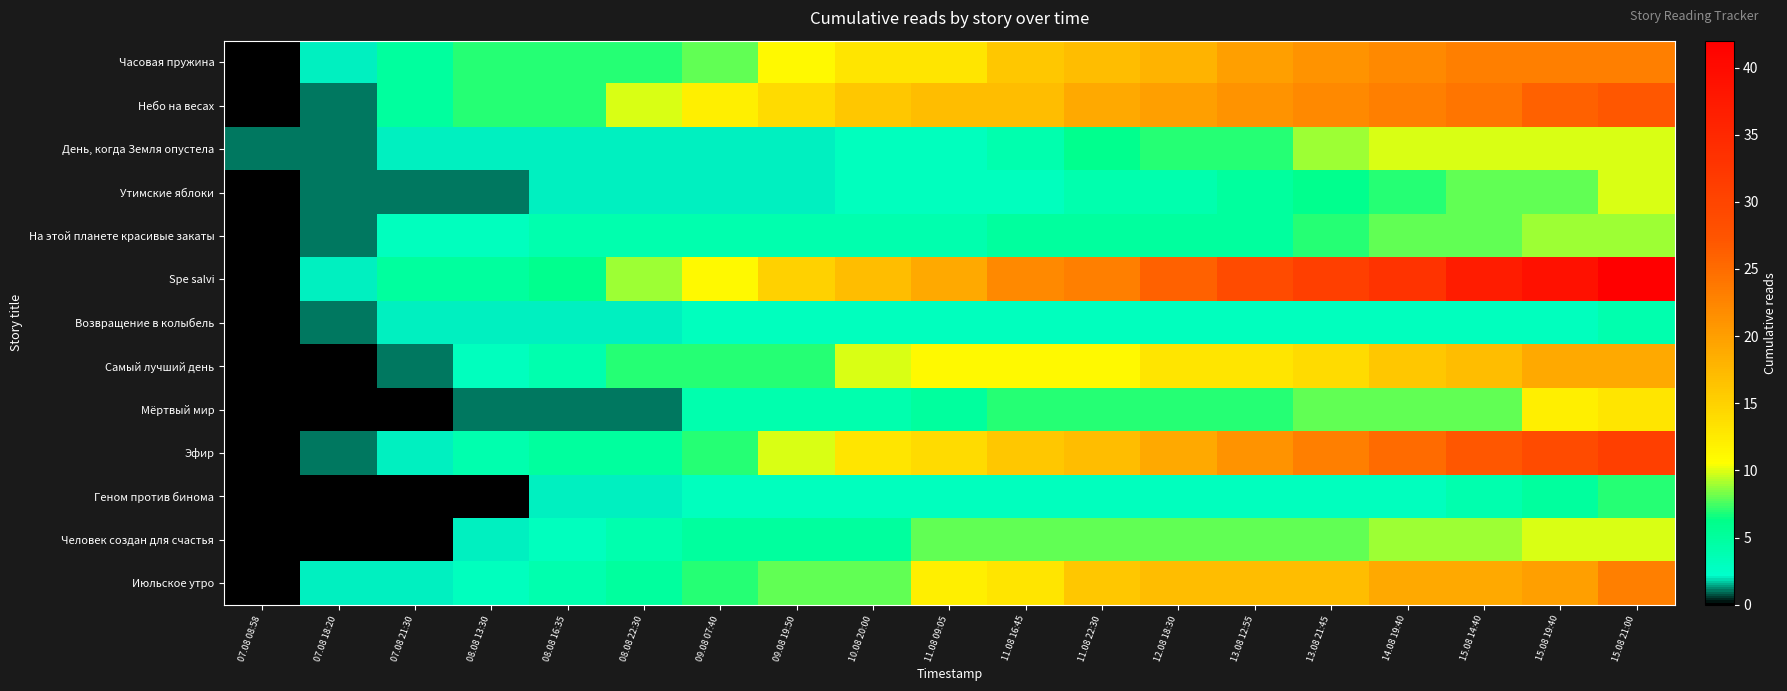

At how many categories does at least one series exceed 38?

2